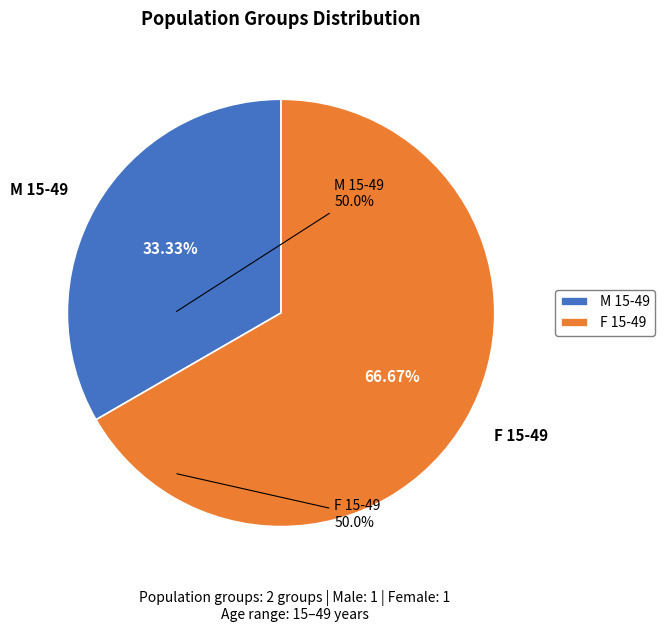

To the nearest percent, what is the difference between the F 15-49 and M 15-49 slice percentages?

33%